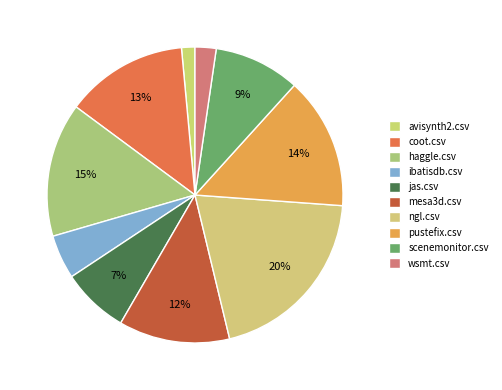

To the nearest percent, what is the difference between the largest and smallest slice percentages?

19%